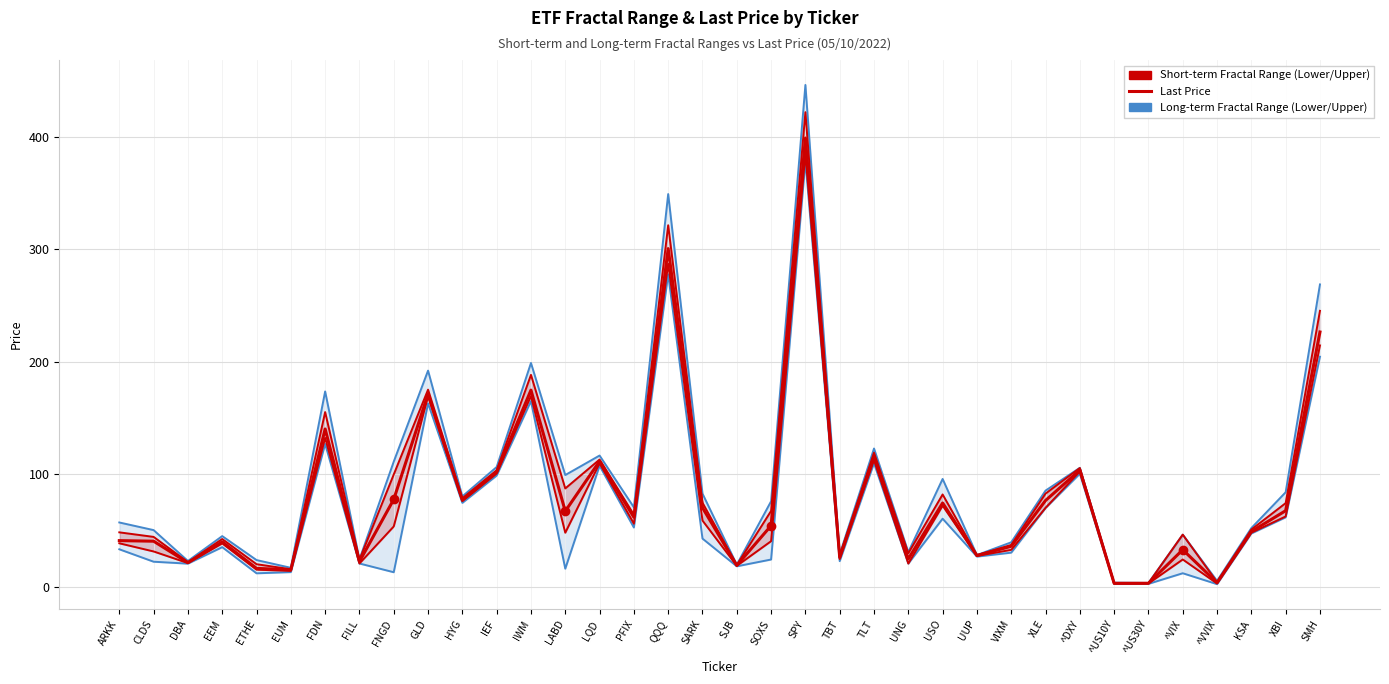

Where is the first local maximum for Upper Fractal Range?

EEM